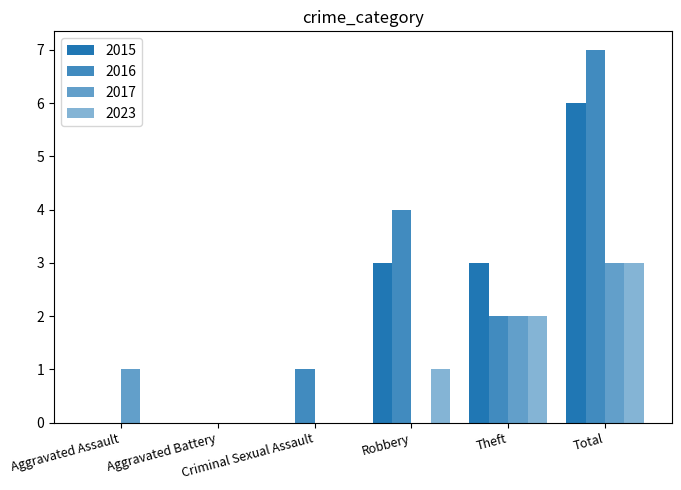

Between Criminal Sexual Assault and Aggravated Battery, which is larger?

Criminal Sexual Assault